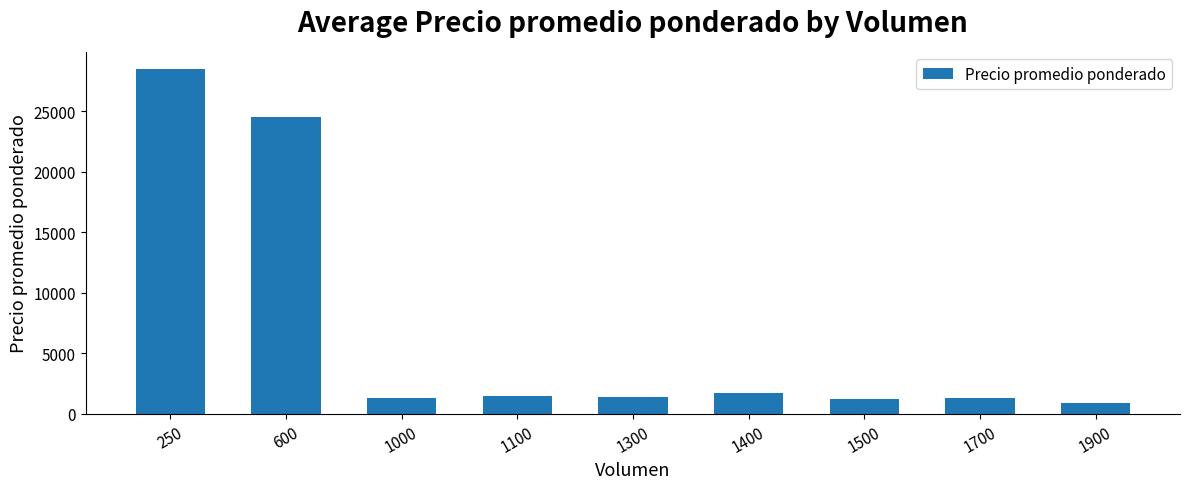

What is the ratio of the value at 1700 to the value at 1100?

0.9